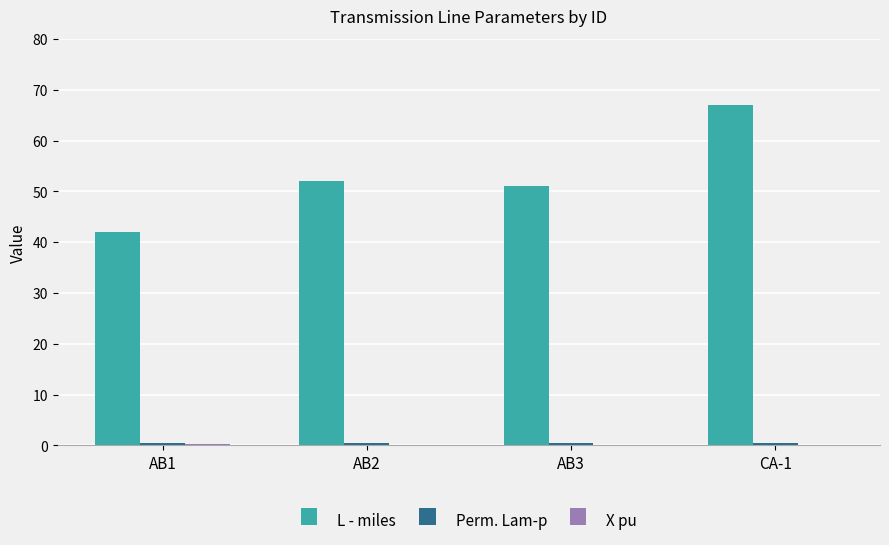

At which label does L - miles reach its peak?

CA-1